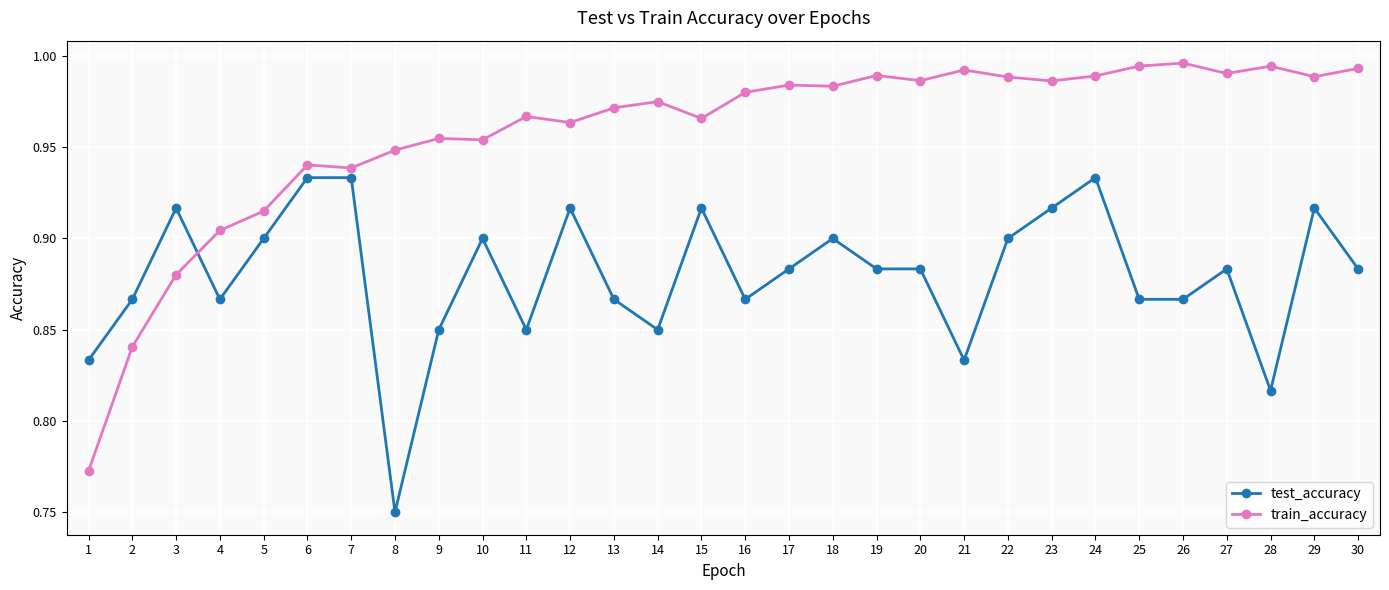

Which label corresponds to the smallest value in the chart?

8